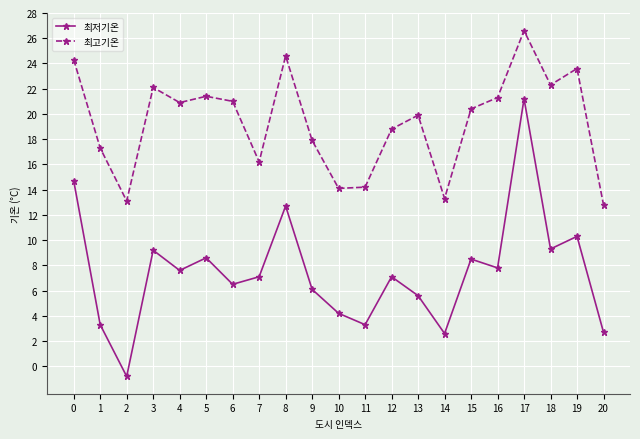

Which series changed the most between 14 and 17?

최저기온